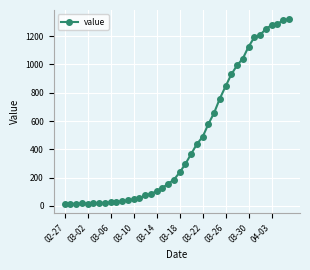

Is this an area chart (filled region under the line)?

No